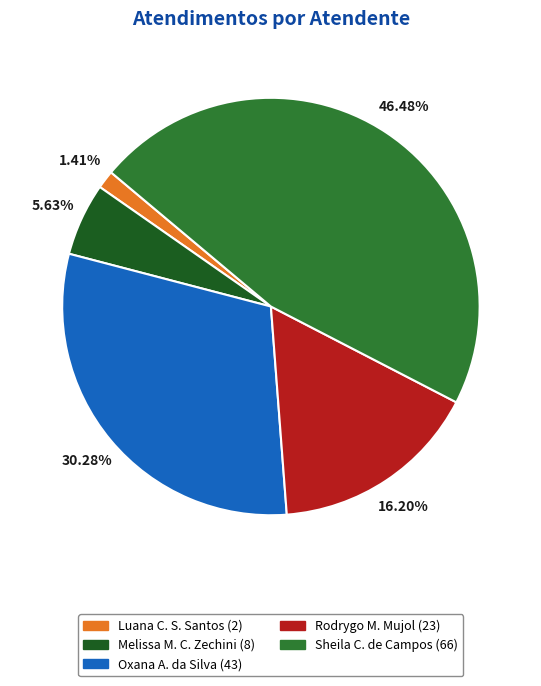

Do Sheila C. de Campos (66) and Oxana A. da Silva (43) together represent more than half of the pie?

Yes